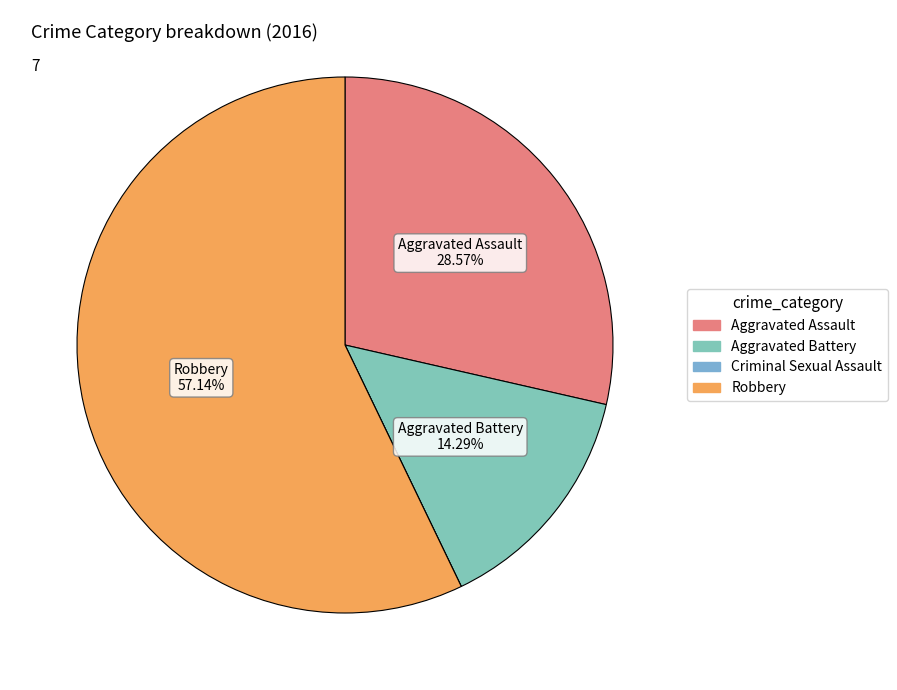

What is the change in value from Aggravated Battery to Robbery?

+3